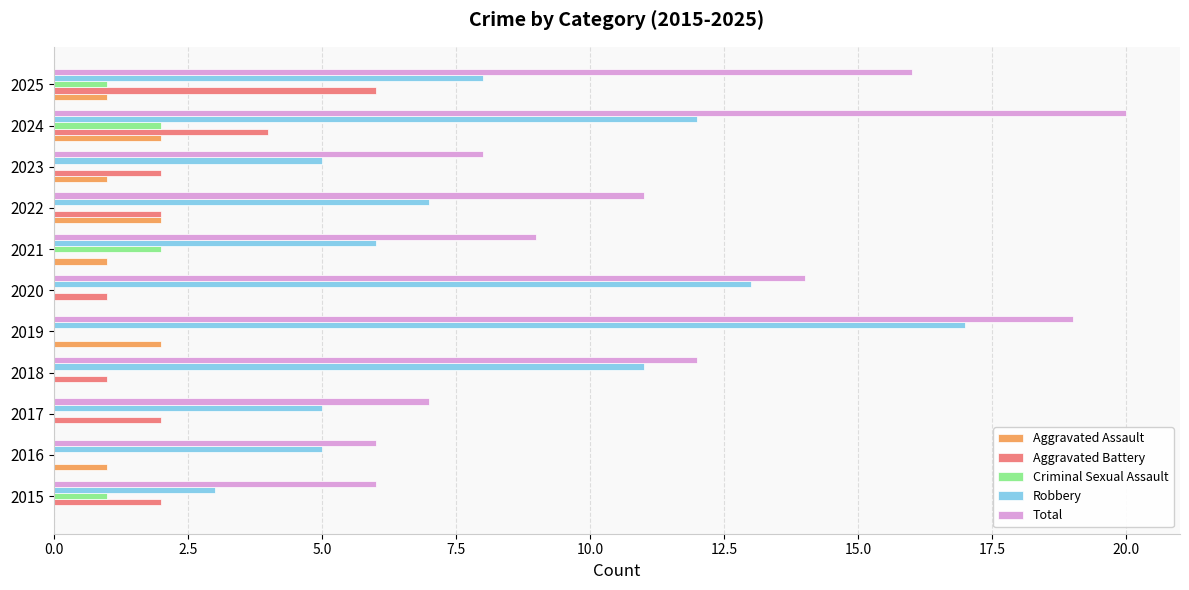

What is the average value of the Aggravated Battery series?

2